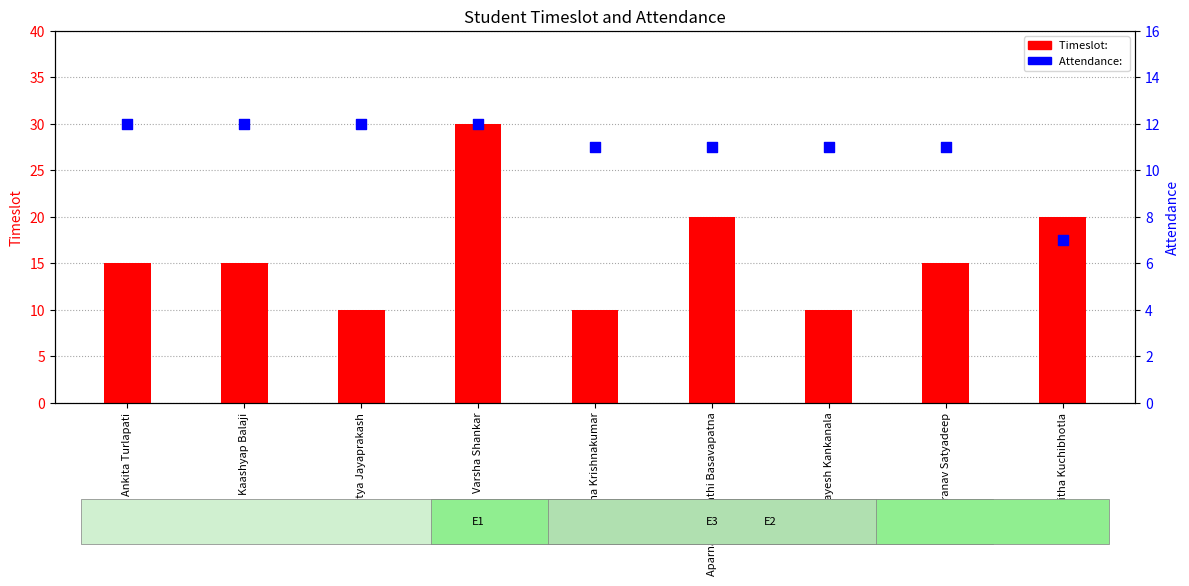

What are all the series names shown in the legend?

Timeslot: , Attendance: 